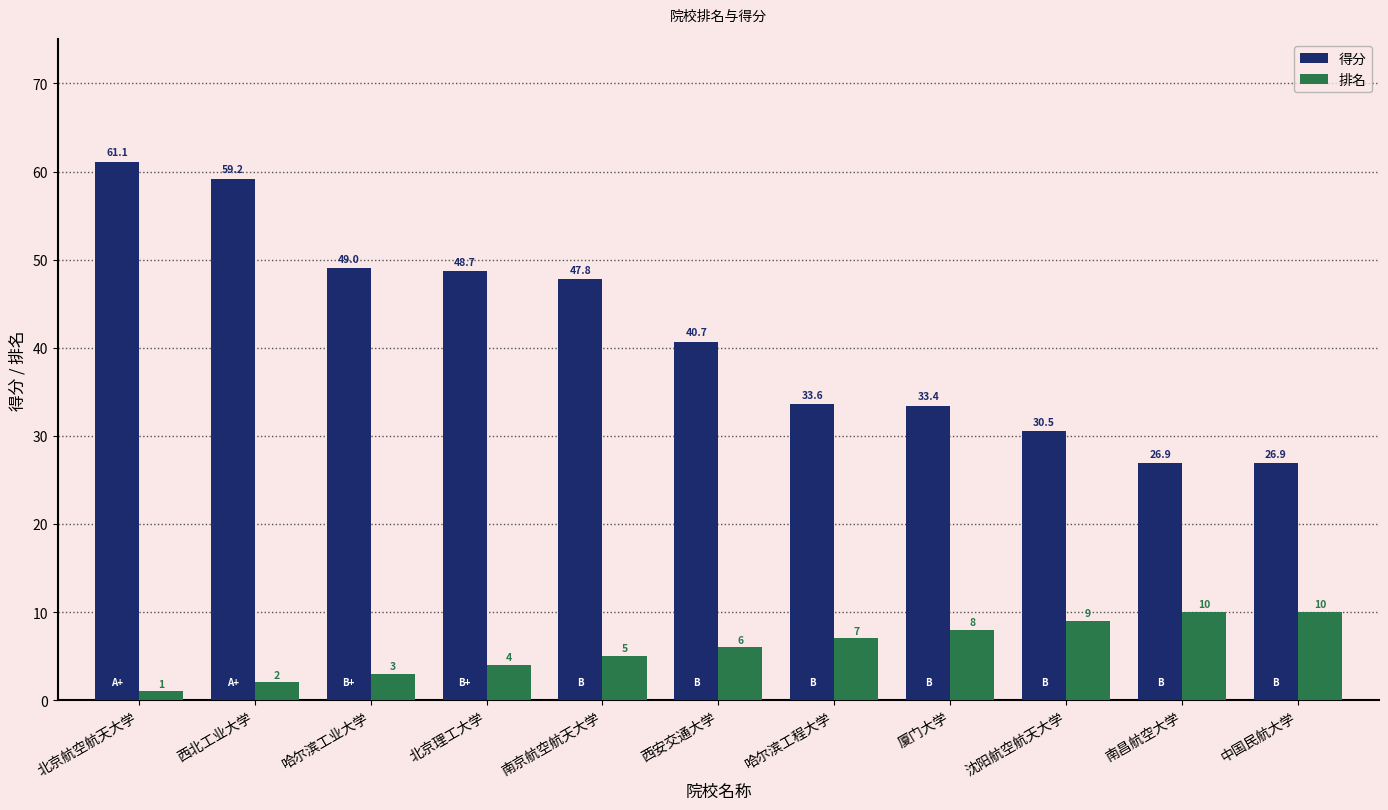

The 排名 series shows 7.0 at 哈尔滨工程大学. True or false?

True